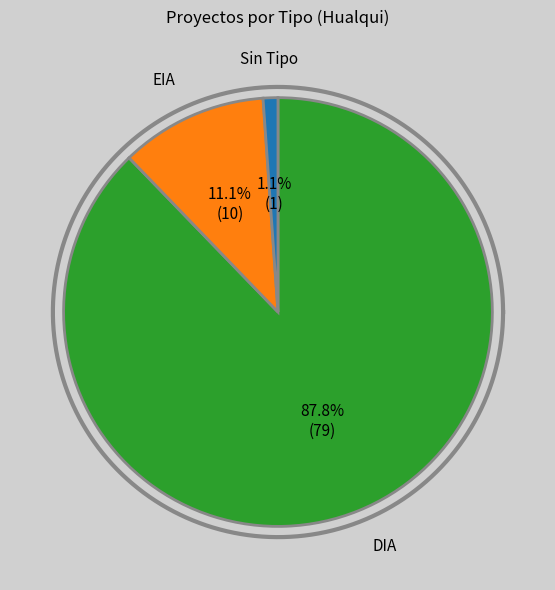

Do  and EIA together represent more than half of the pie?

No